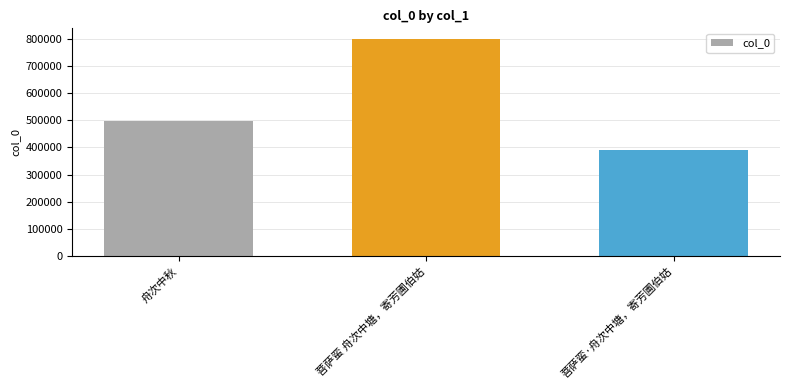

List the labels in order of value, largest first.

菩萨蛮 舟次中塘，寄芳圃伯姑, 舟次中秋, 菩萨蛮·舟次中塘，寄芳圃伯姑